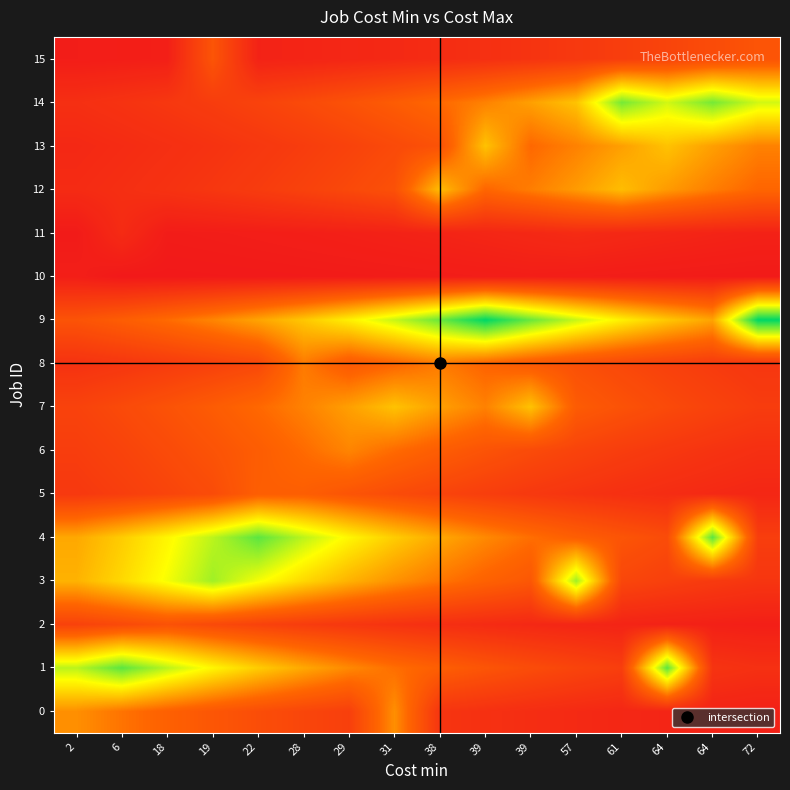

Count the number of categories in the chart.

16